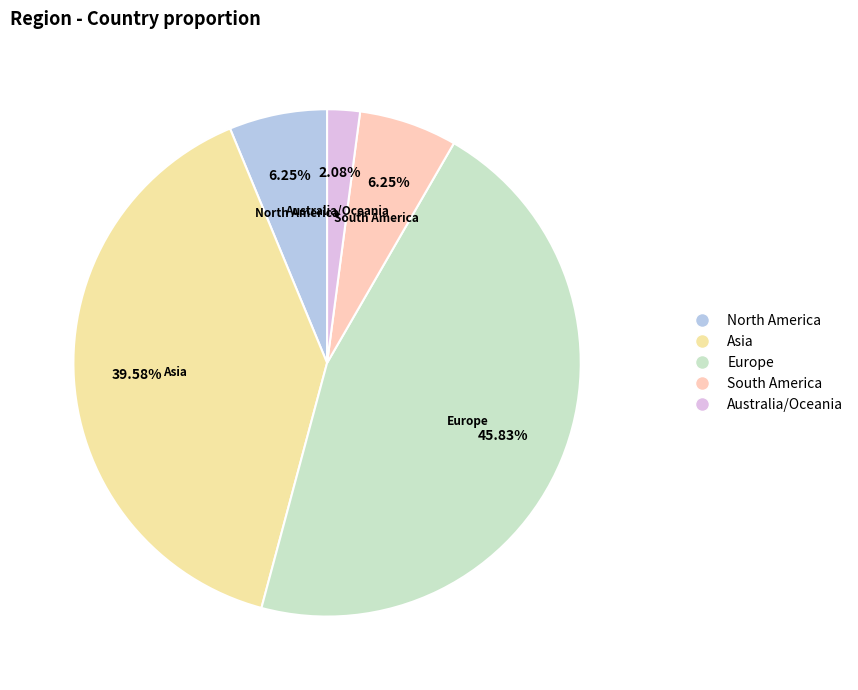

Is it true that Asia is 51% of the pie?

False